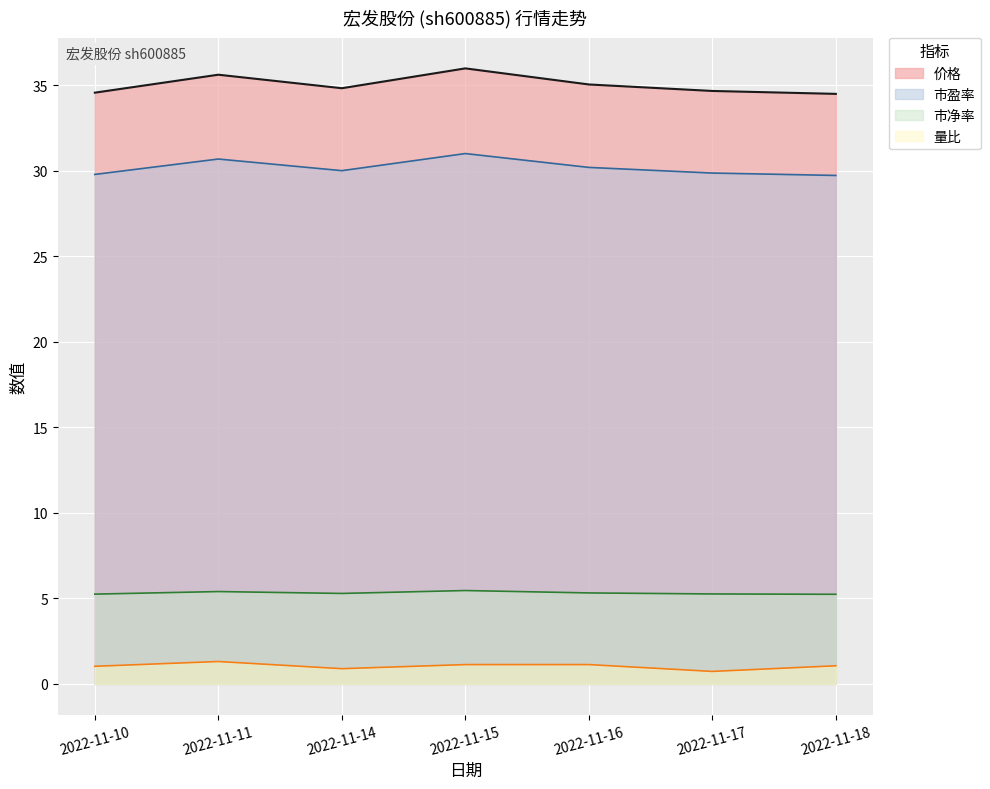

What is the minimum value for 市净率?

5.2